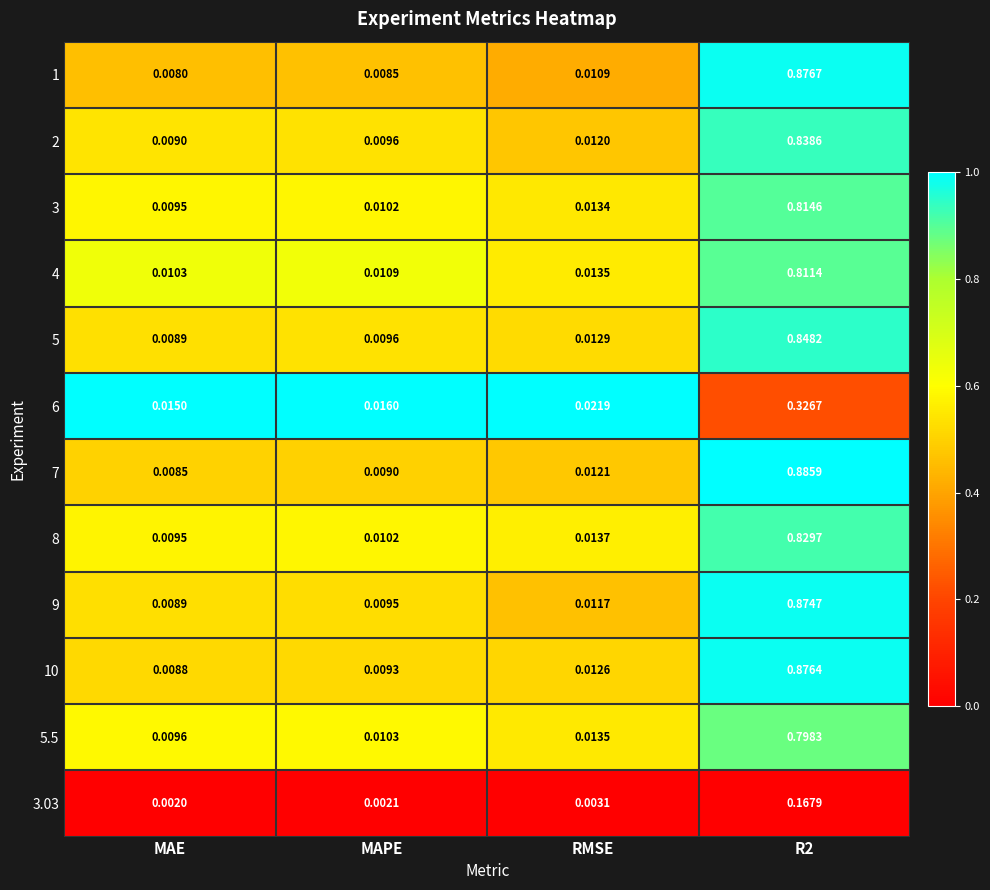

At which category is the sum across all series the highest?

R2